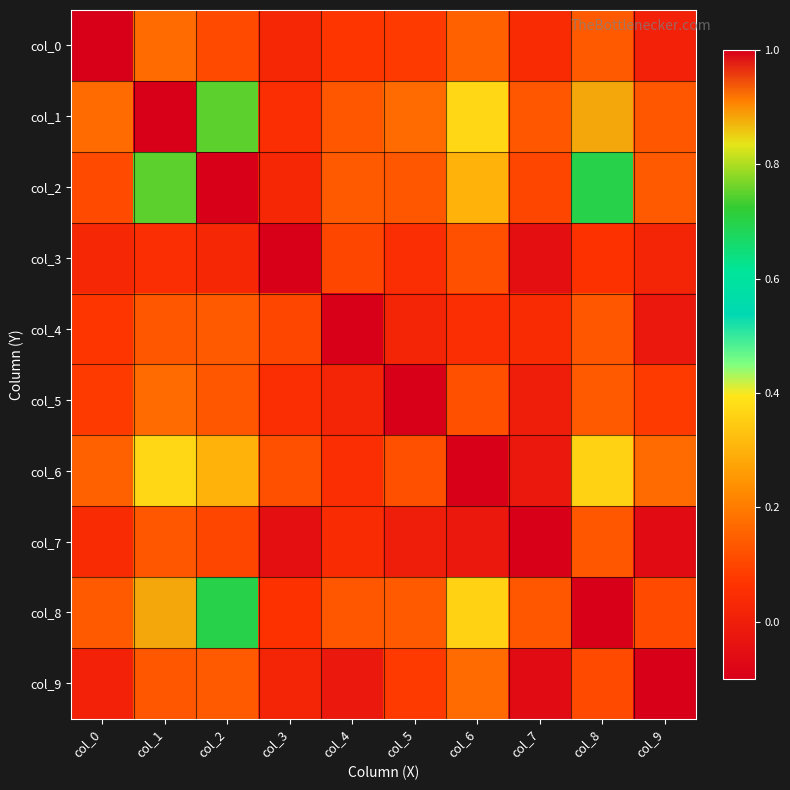

At which category is the sum across all series the highest?

col_1